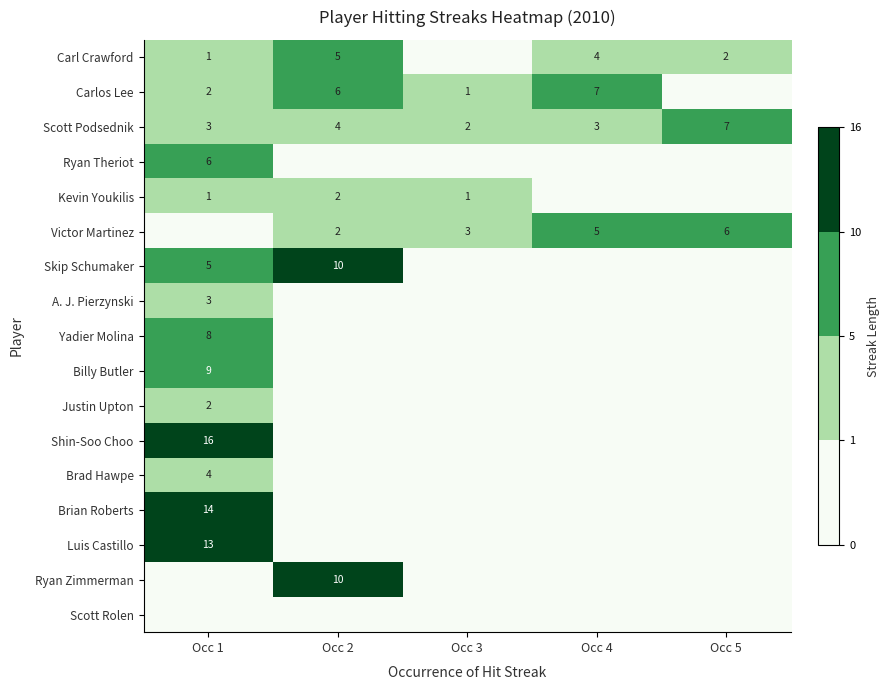

What value does the Scott Podsednik series have at Occ 5?

7